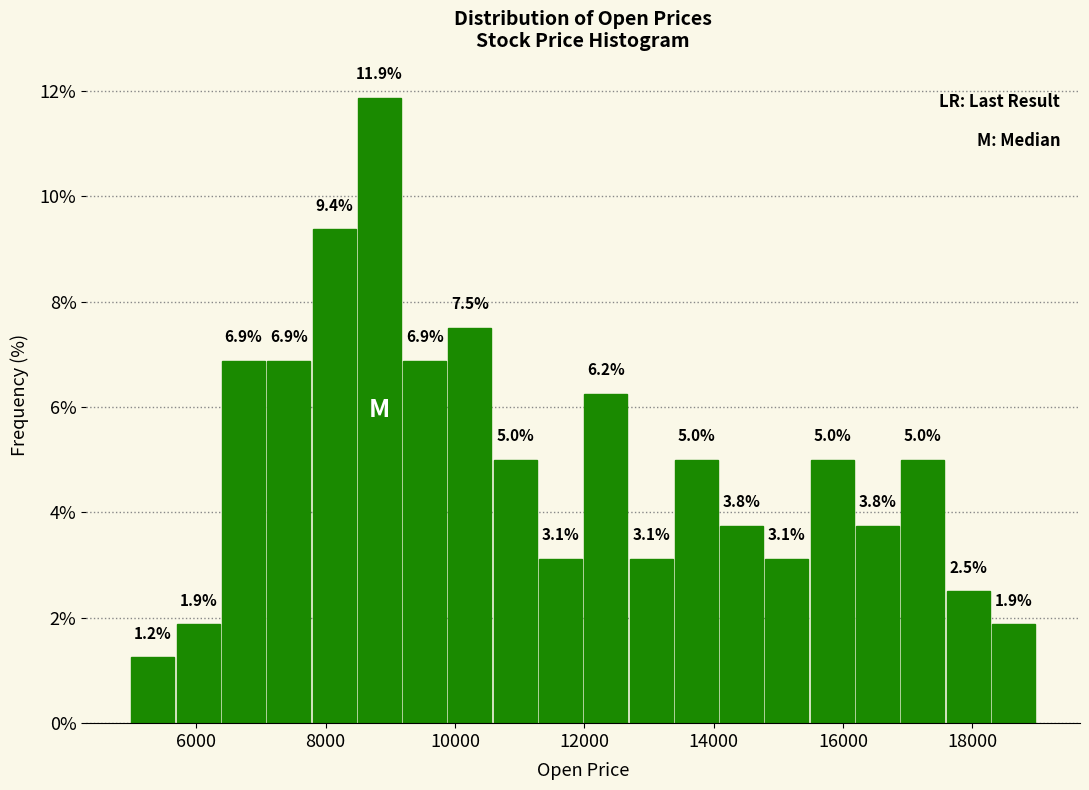

Read against the x-axis, roughly where is the centre of the tallest bar?

8800